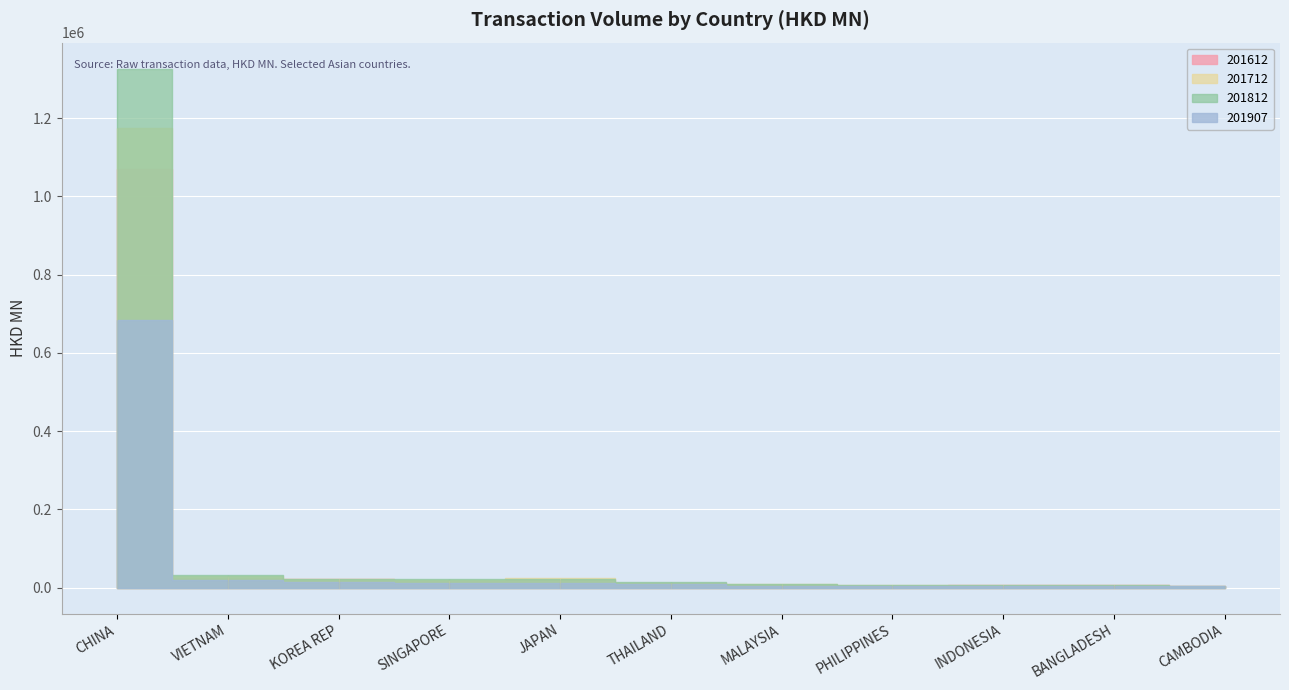

How many interior local peaks does the 201712 series have?

2